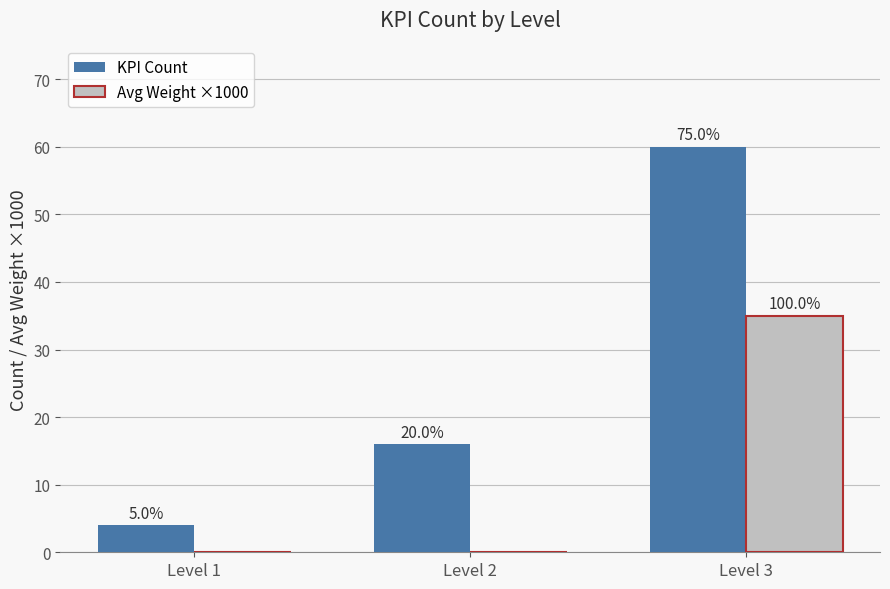

Rank the series by their maximum value, from highest to lowest.

KPI Count, Avg Weight ×1000